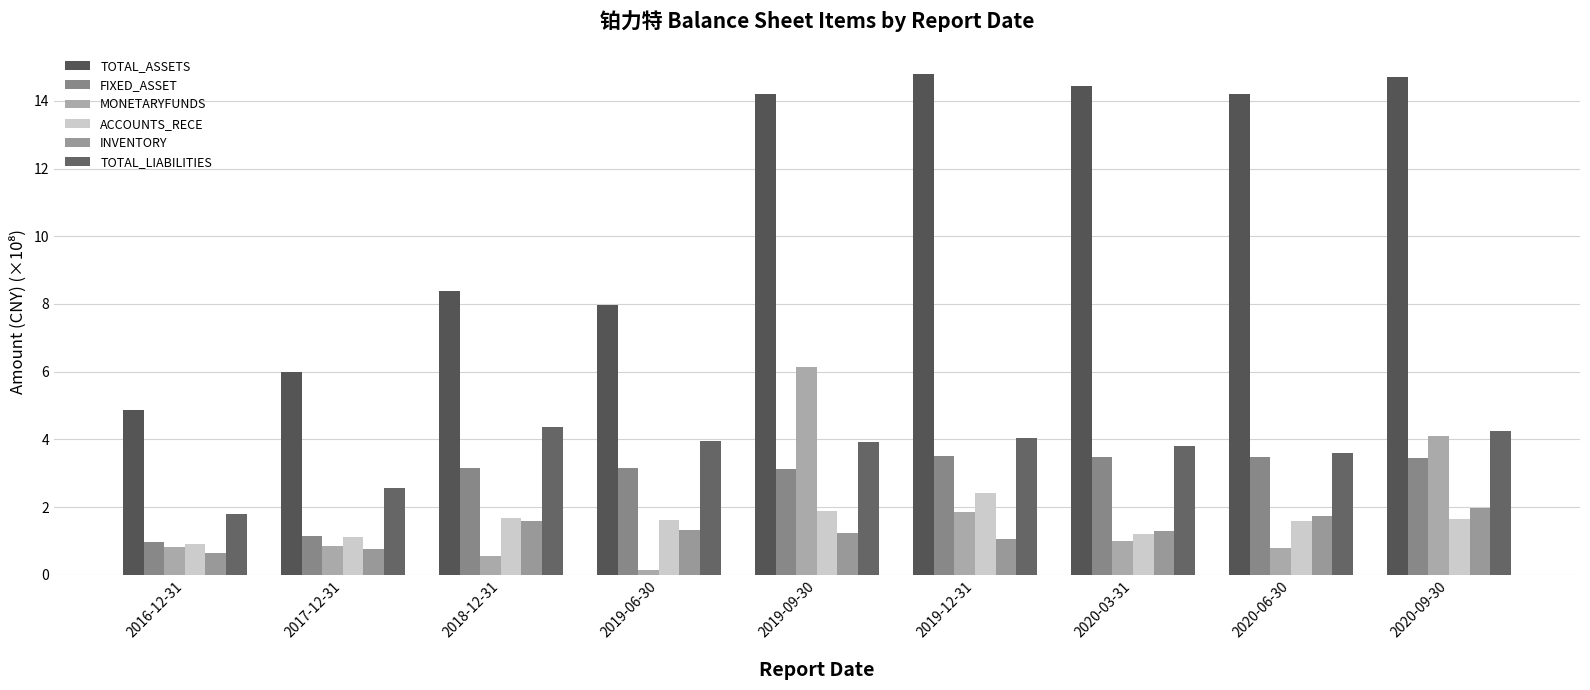

Which has a higher value, 2020-06-30 or 2019-12-31?

2019-12-31